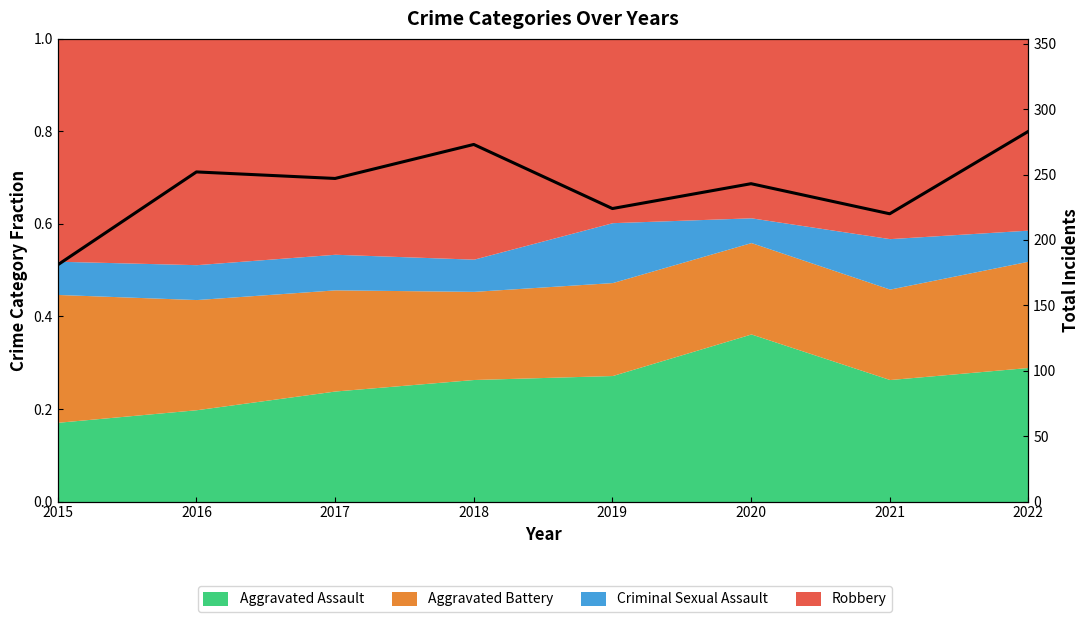

Reading left to right, list all the values displayed in this chart.

2015=181	2016=252	2017=247	2018=273	2019=224	2020=243	2021=220	2022=283